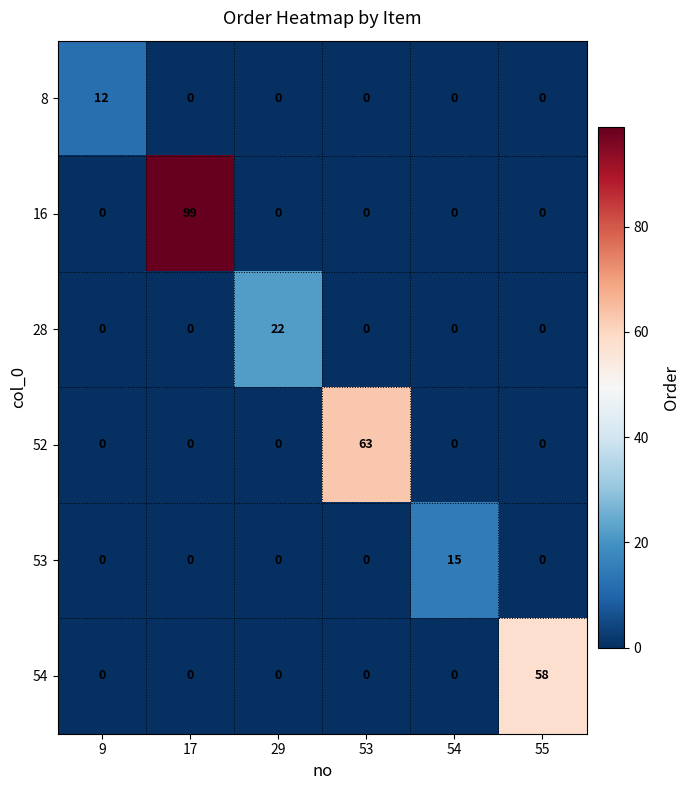

What is the difference between the maximum and minimum values in the 8 series?

12